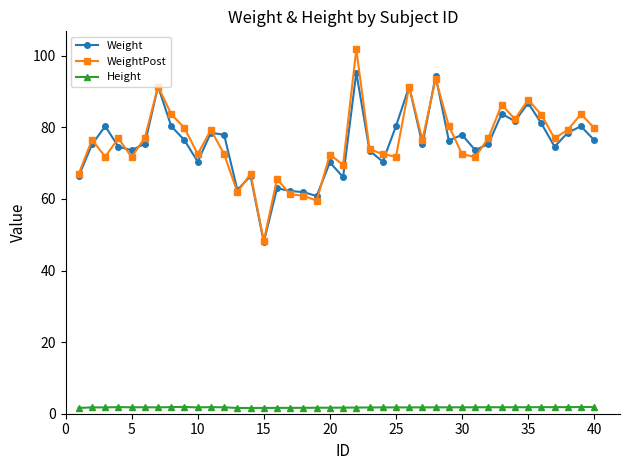

What is the sum of all WeightPost values?

3029.1